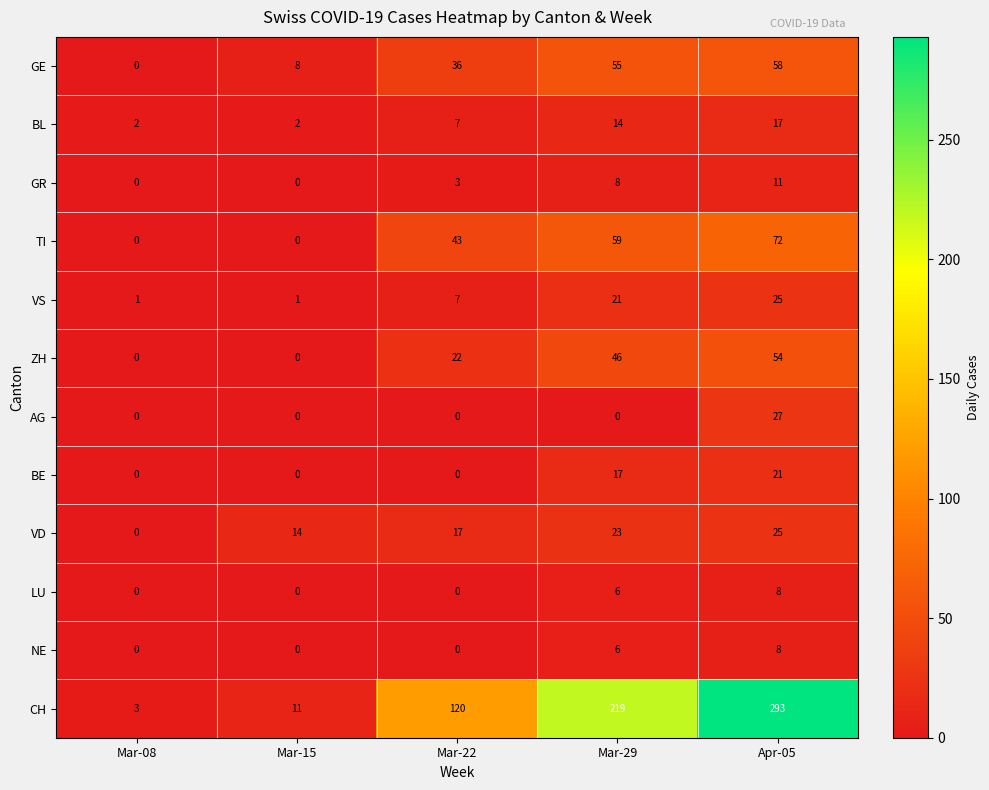

True or false: LU has a value of -3 at Mar-08.

False